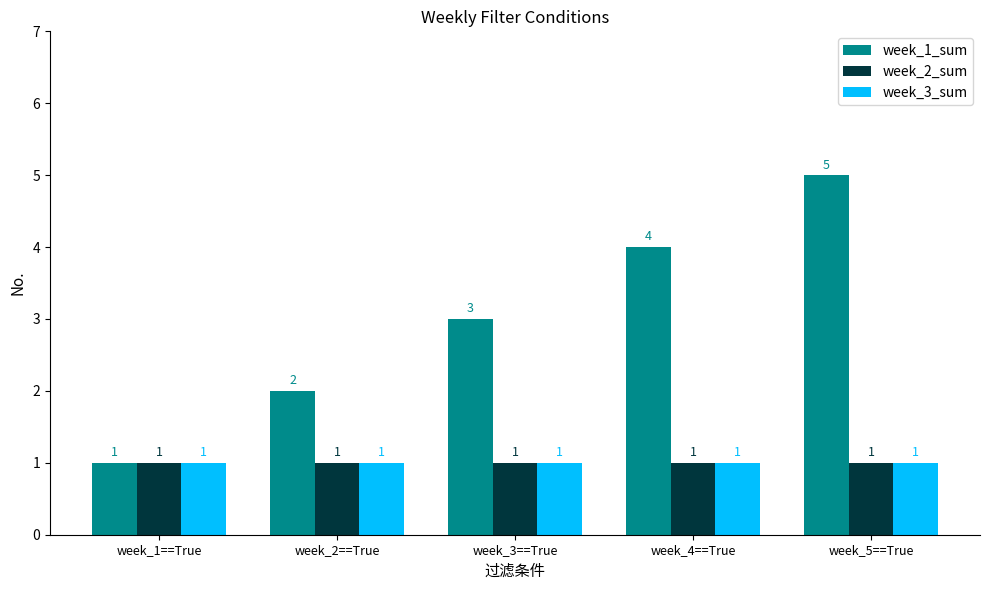

Read the week_1_sum value at week_2==True.

2